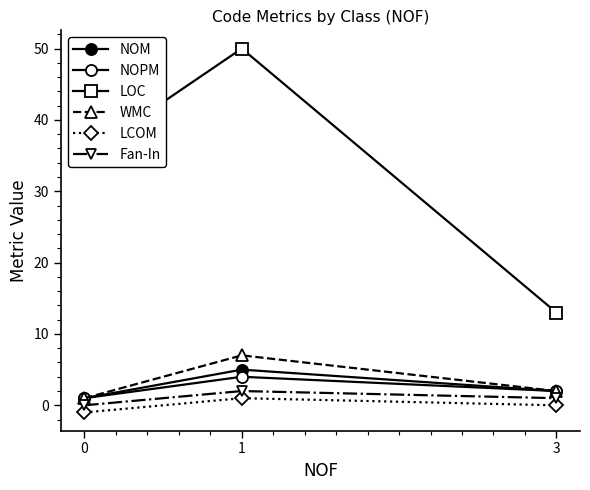

At which category is the sum across all series the highest?

1